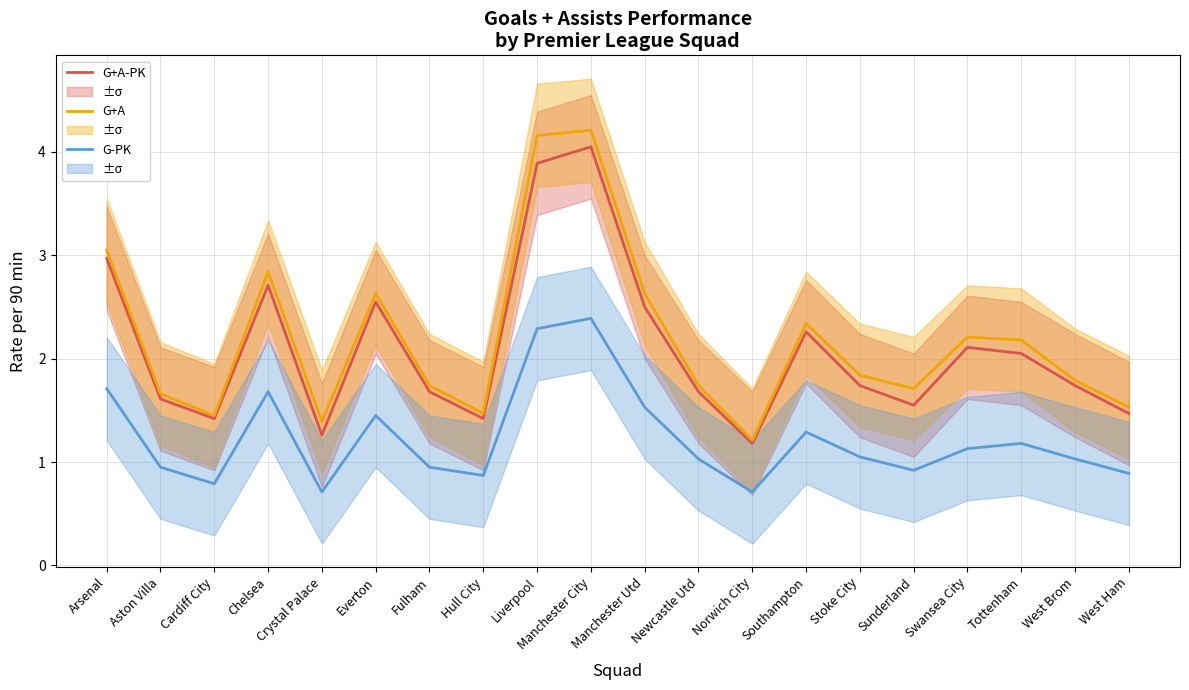

Reading left to right, extract all data points from this chart.

G+A-PK: 3.0	1.6	1.4	2.7	1.3	2.5	1.7	1.4	3.9	4.0	2.5	1.7	1.2	2.3	1.7	1.6	2.1	2.0	1.7	1.5
G+A: 3.0	1.7	1.4	2.8	1.4	2.6	1.7	1.5	4.2	4.2	2.6	1.7	1.2	2.3	1.8	1.7	2.2	2.2	1.8	1.5
G-PK: 1.7	0.9	0.8	1.7	0.7	1.4	0.9	0.9	2.3	2.4	1.5	1.0	0.7	1.3	1.1	0.9	1.1	1.2	1.0	0.9